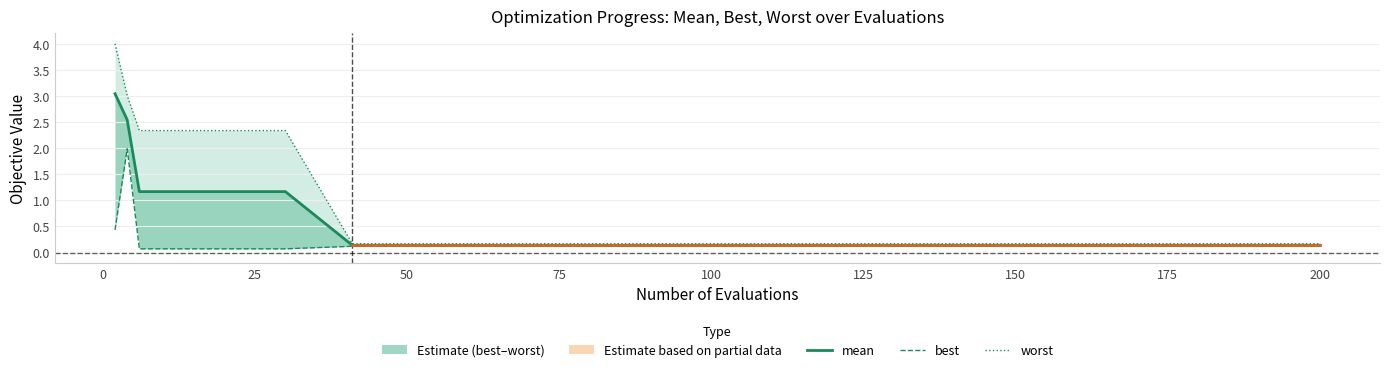

What is the smallest value displayed?

0.1